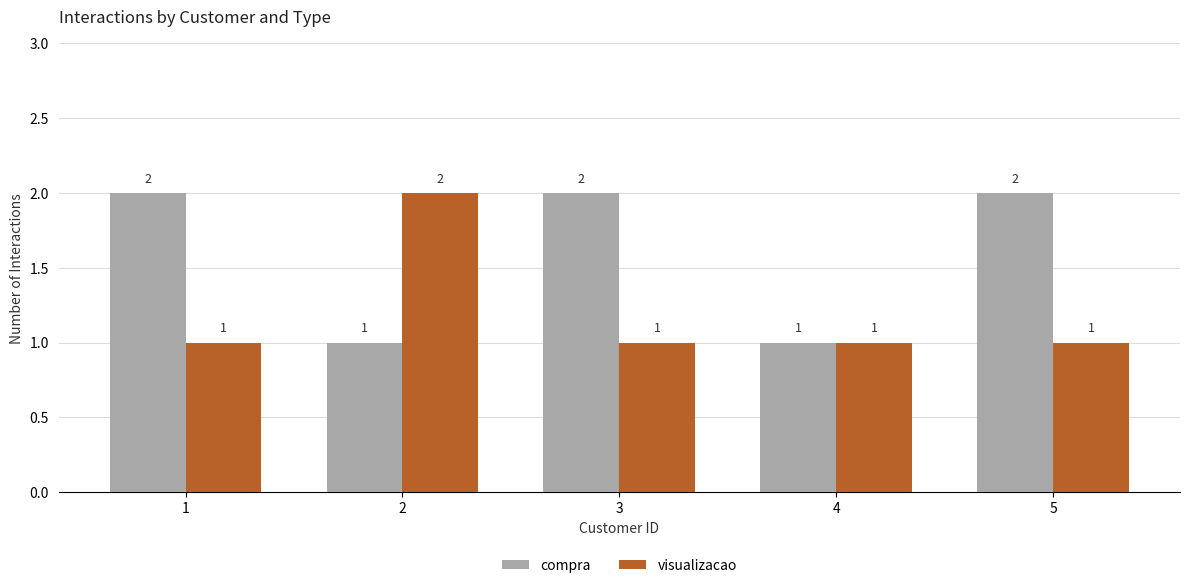

List the series in order of their overall mean, highest first.

compra, visualizacao